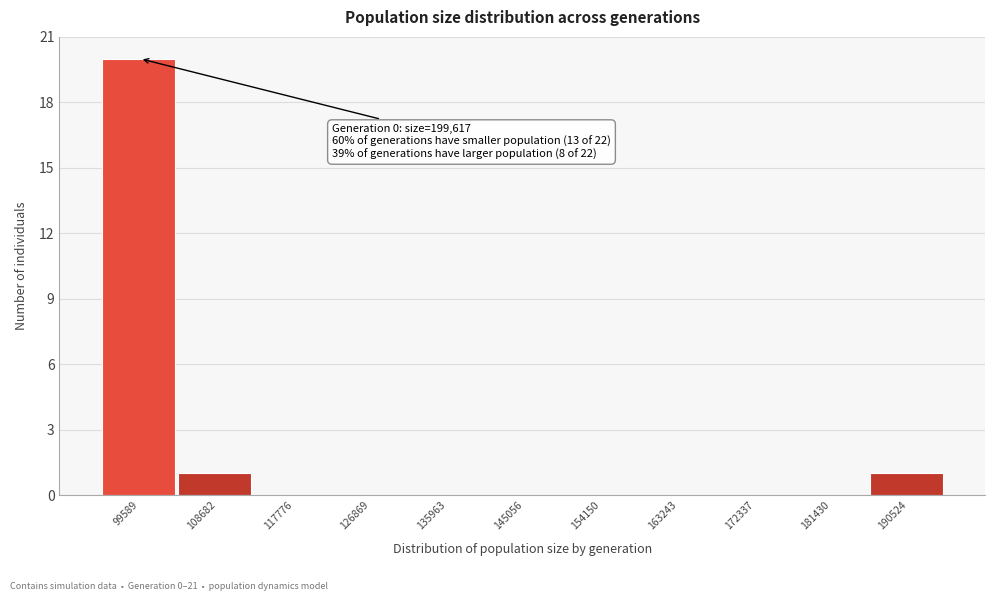

Reading left to right, transcribe all the data shown in this chart.

99589=20	108682=1	117776=0	126869=0	135963=0	145056=0	154150=0	163243=0	172337=0	181430=0	190524=1